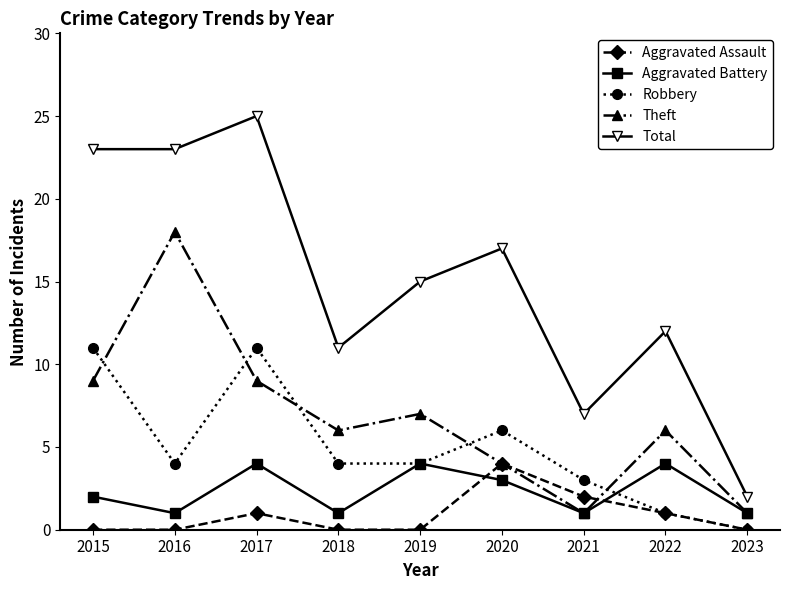

What is the difference between the Robbery values at 2020 and 2019?

2